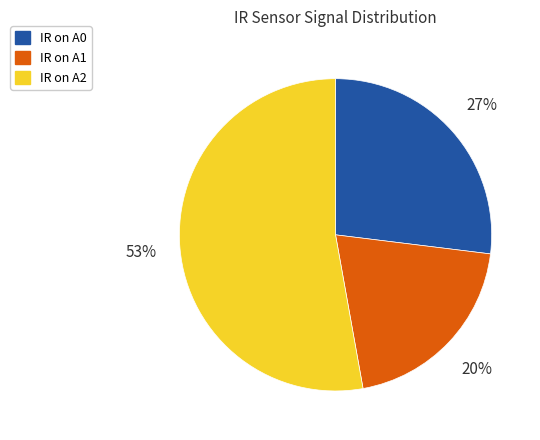

How many segments does this pie chart have?

3